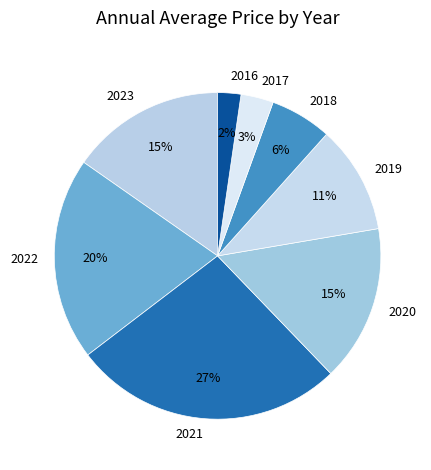

To the nearest percent, what percentage of the pie is 2020?

15%